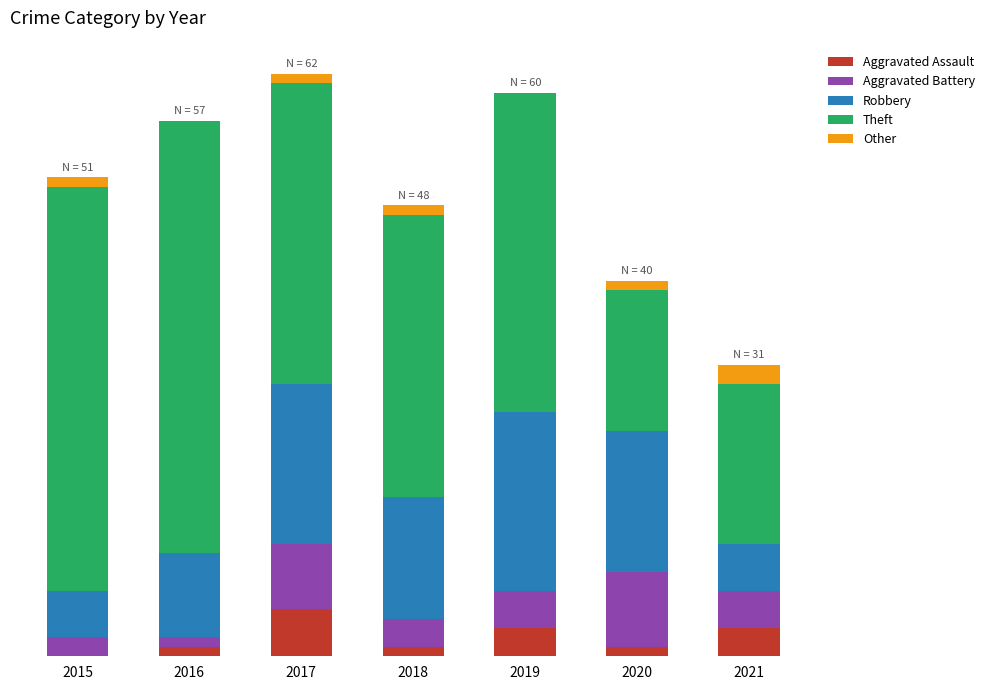

What is the sum of the Other values at 2019 and 2018?

1